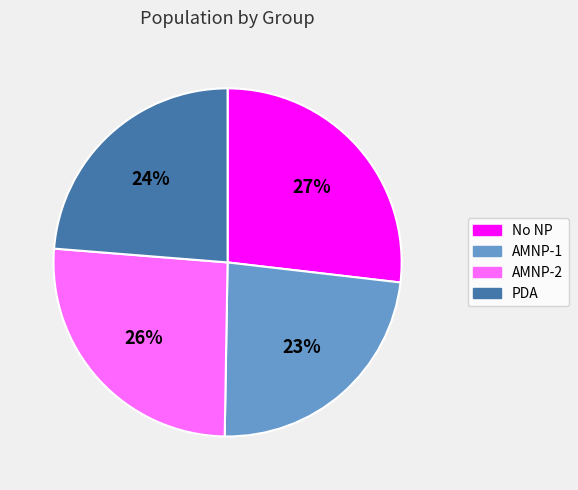

Which category has the biggest portion of the pie?

No NP